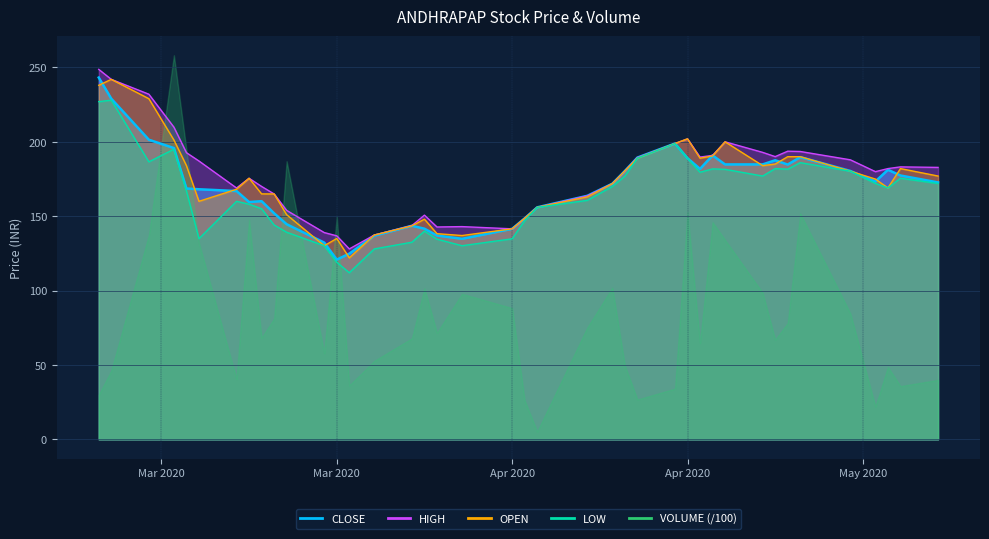

True or false: LOW has more than 2 interior local peaks.

True